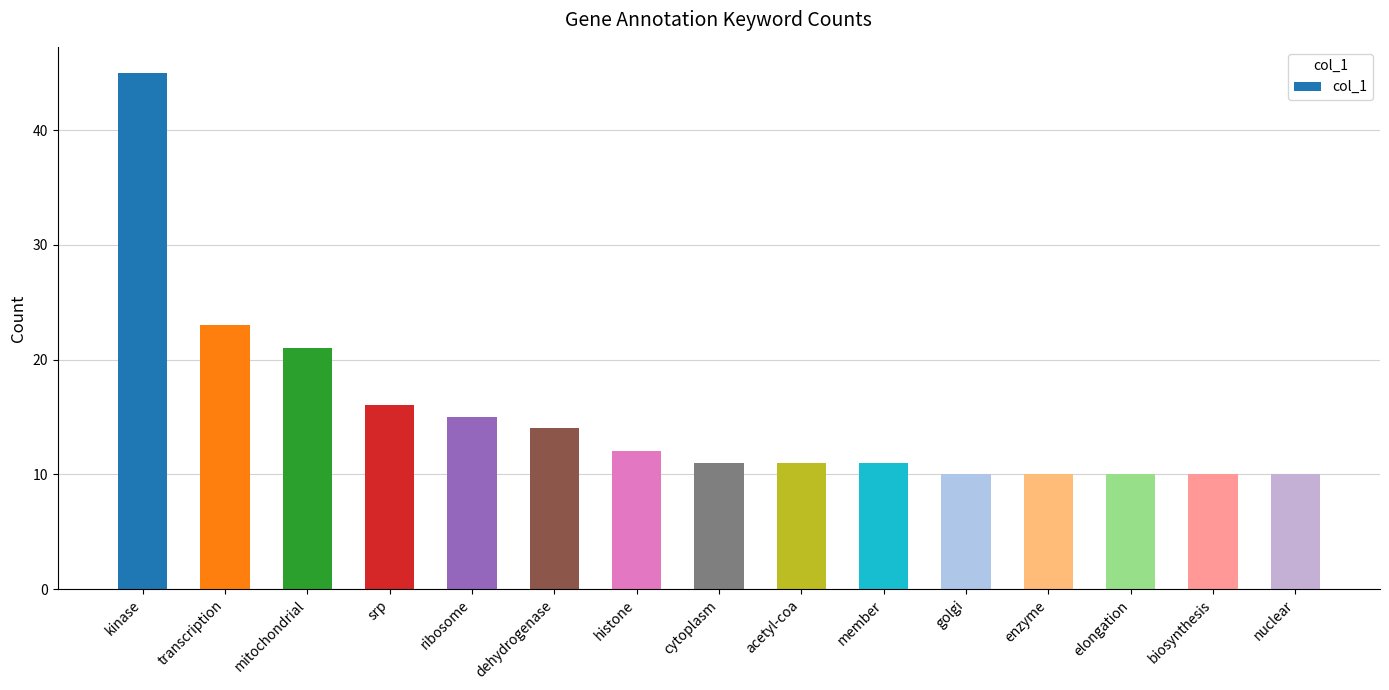

What is the label of the 2nd bar from the left?

transcription